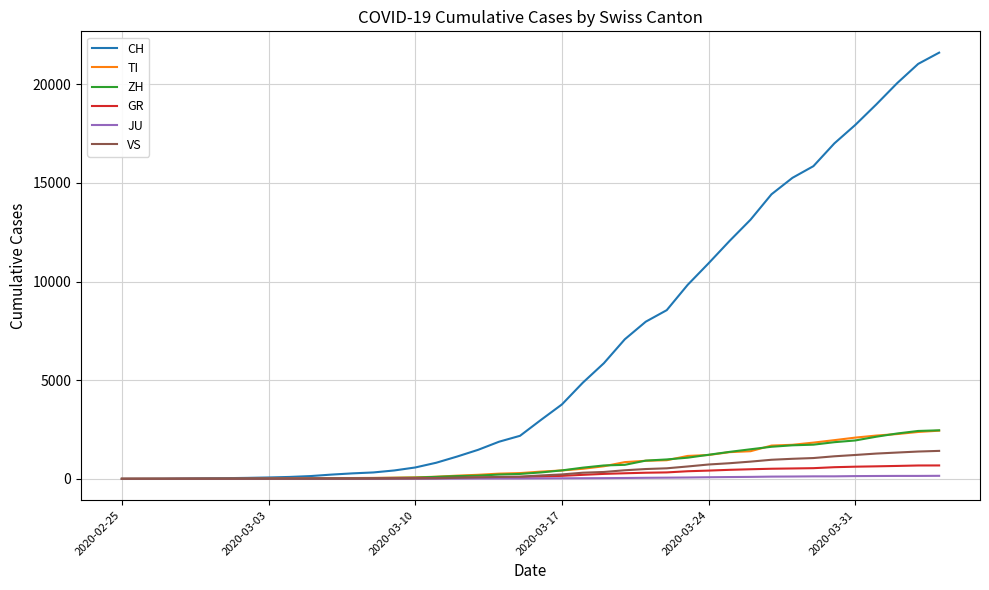

Which series has the largest total across all categories?

CH